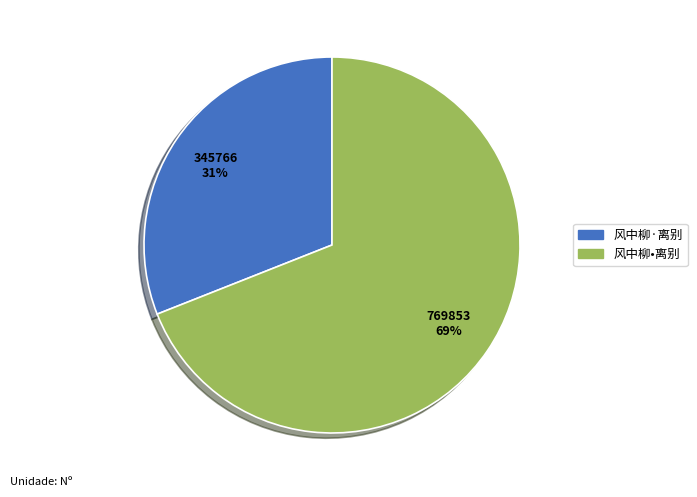

Is it true that 风中柳•离别 is 69% of the pie?

True